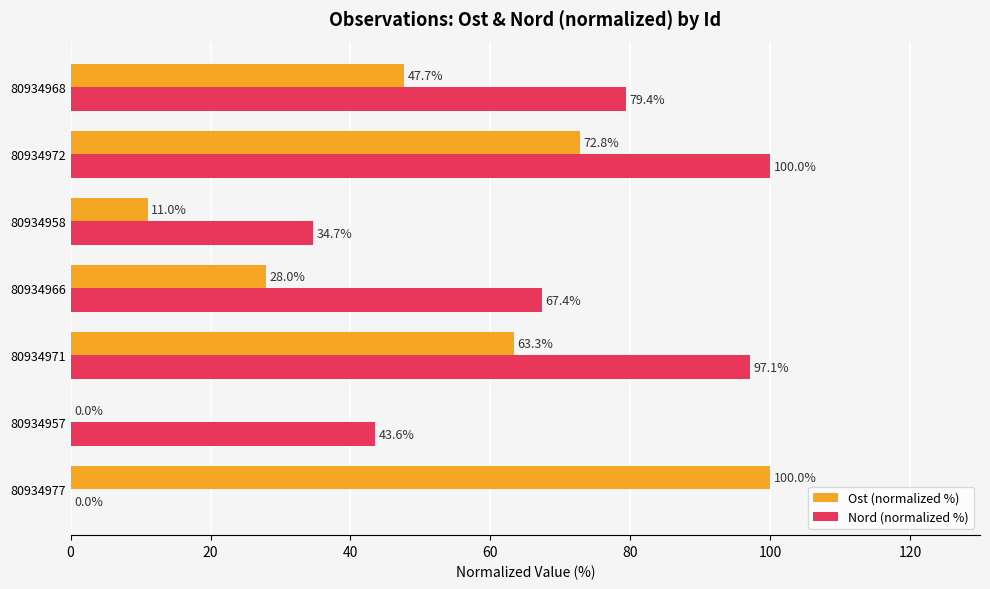

True or false: Ost (normalized %) has a value of 100.0 at 80934977.

True